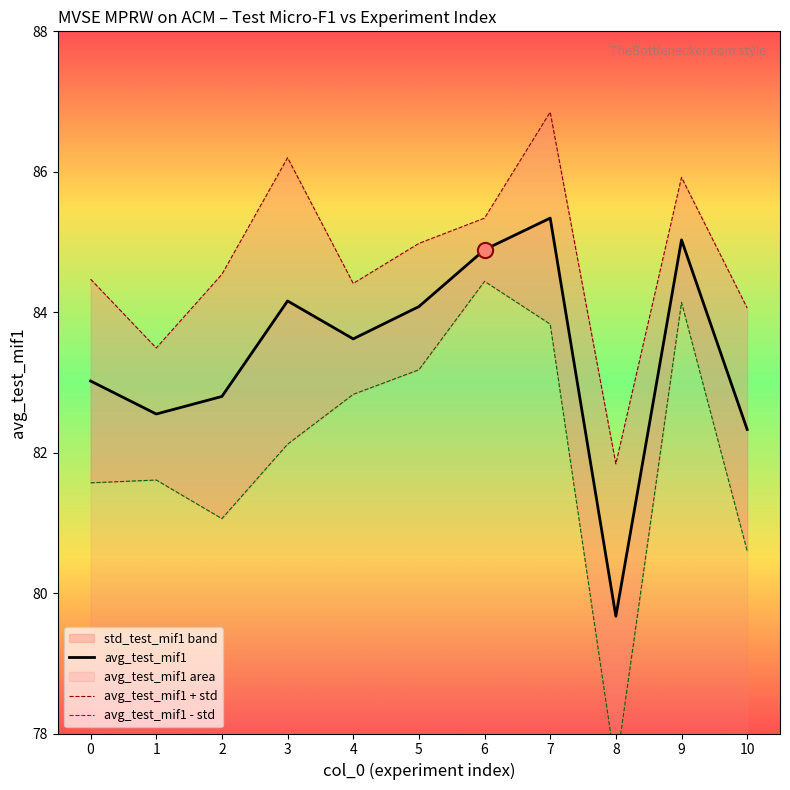

Which category has the highest value in the avg_test_mif1 series?

7